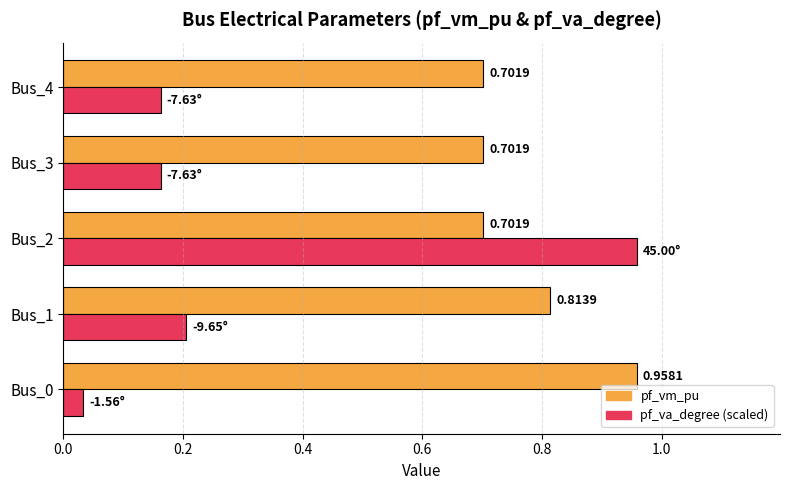

List the series in order of their overall mean, highest first.

pf_vm_pu, pf_va_degree (scaled)